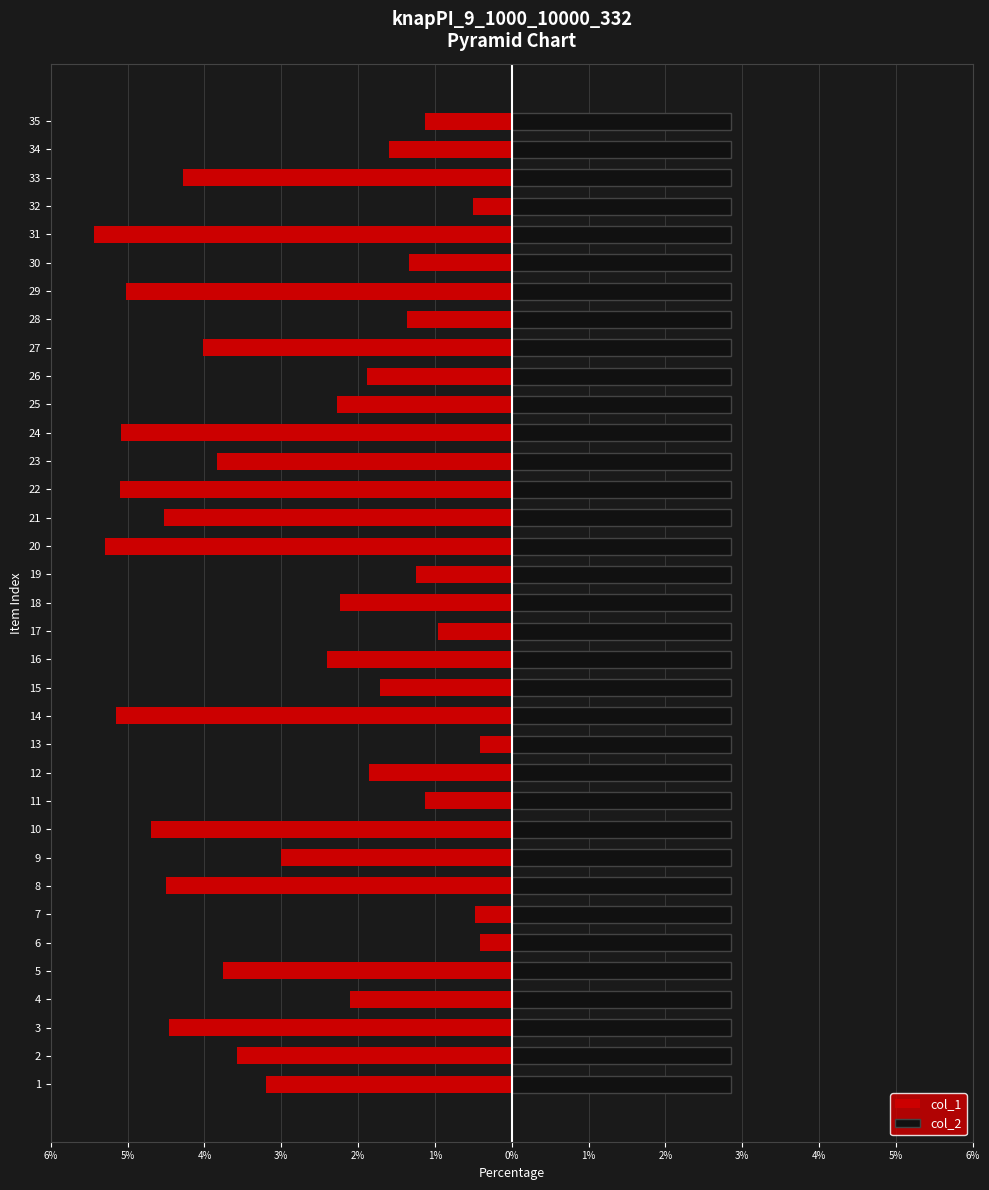

List the series in order of their peak value, highest first.

col_2, col_1